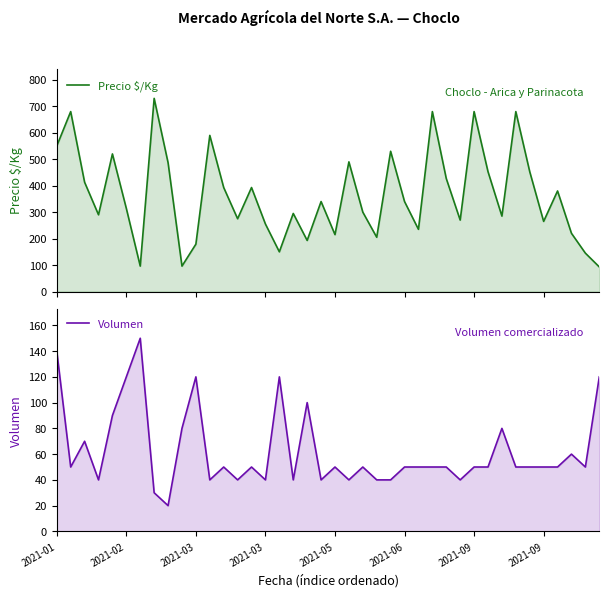

What is the smallest value displayed?

20